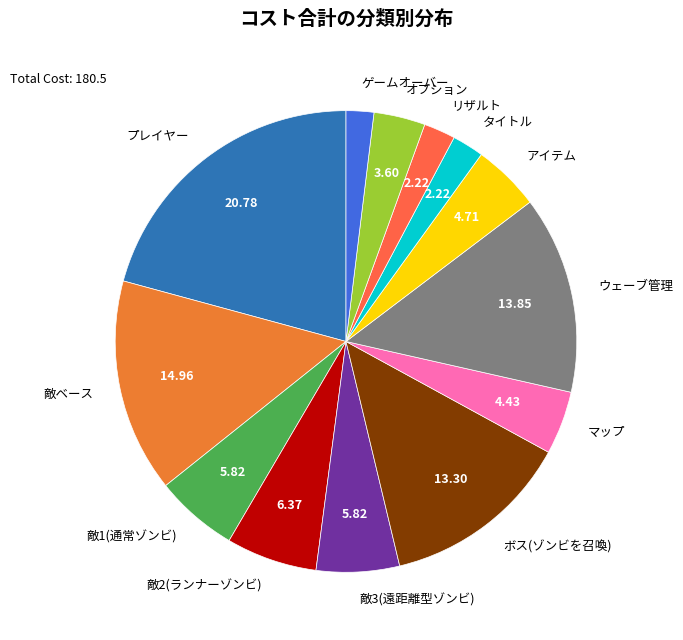

The 敵ベース slice represents 15% of the pie. True or false?

True